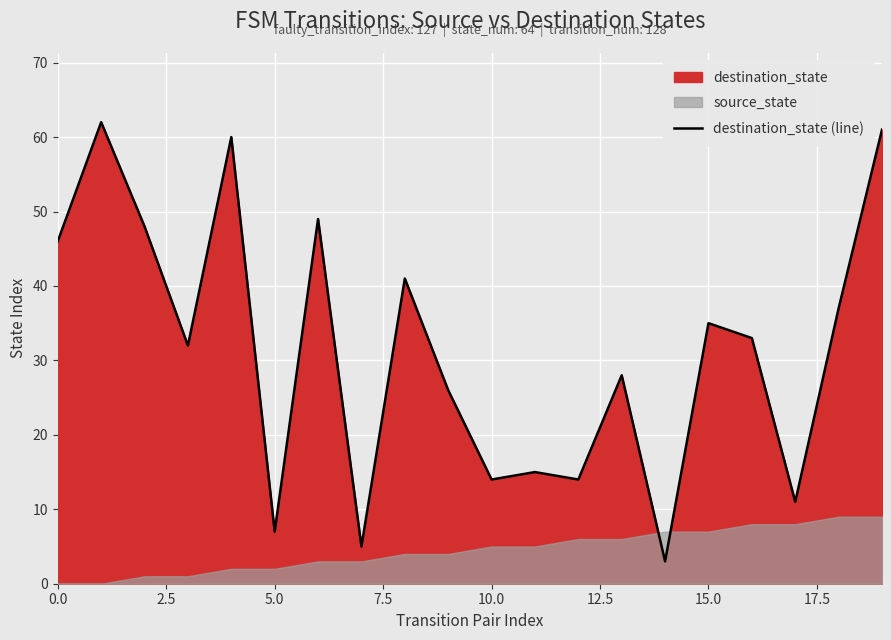

What is the greatest value displayed?

62